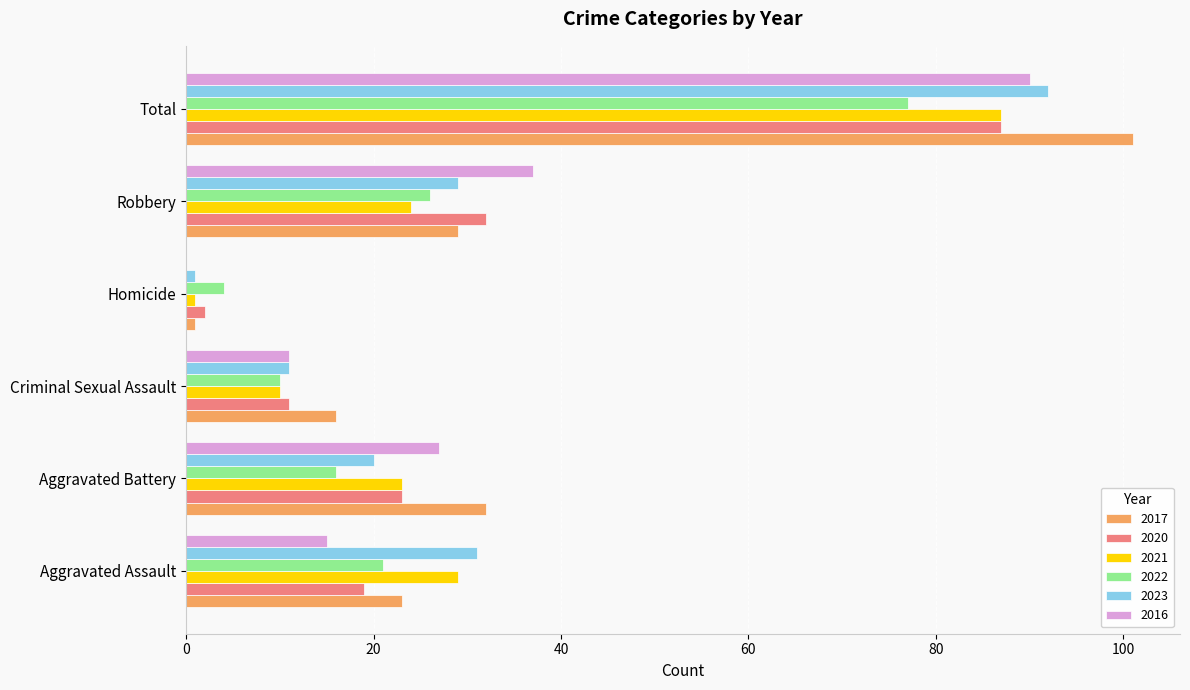

Count the number of categories in the chart.

6